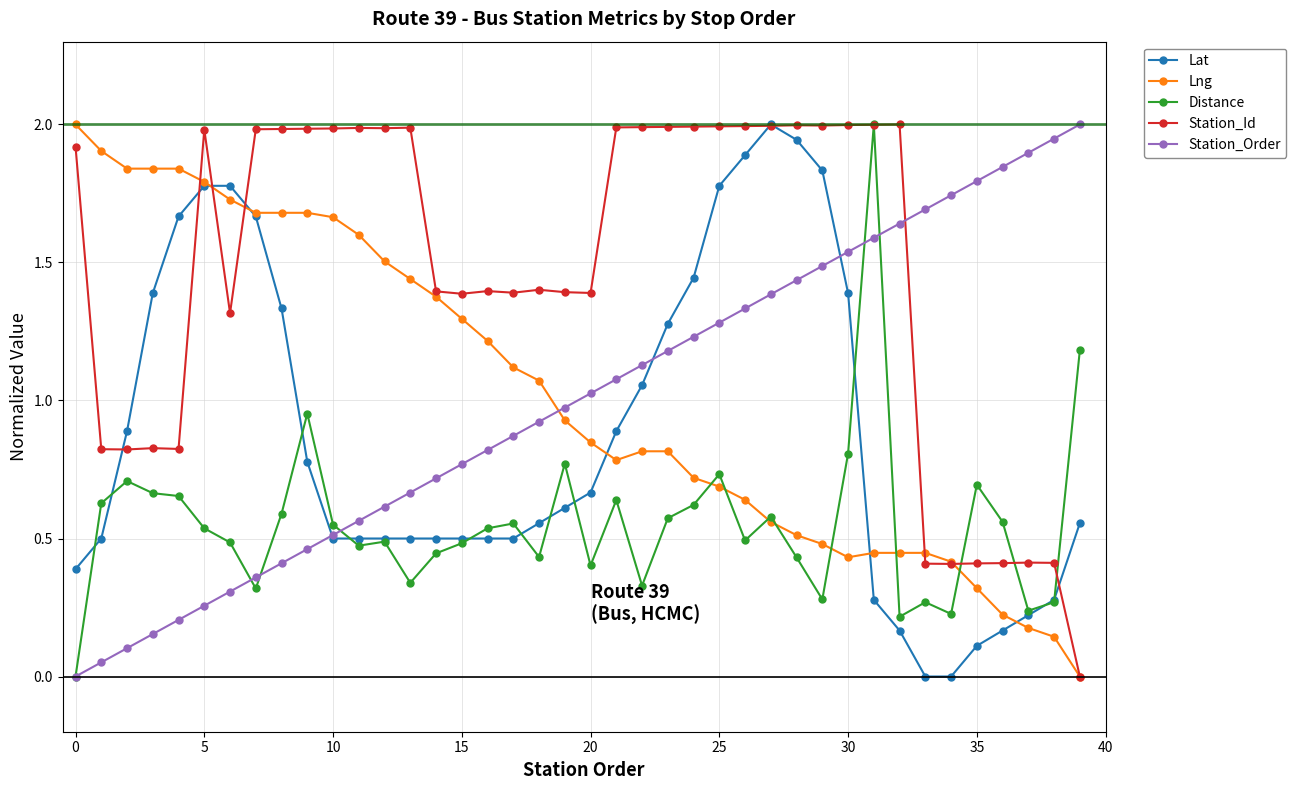

What is the highest value of the Station_Id series?

2.0